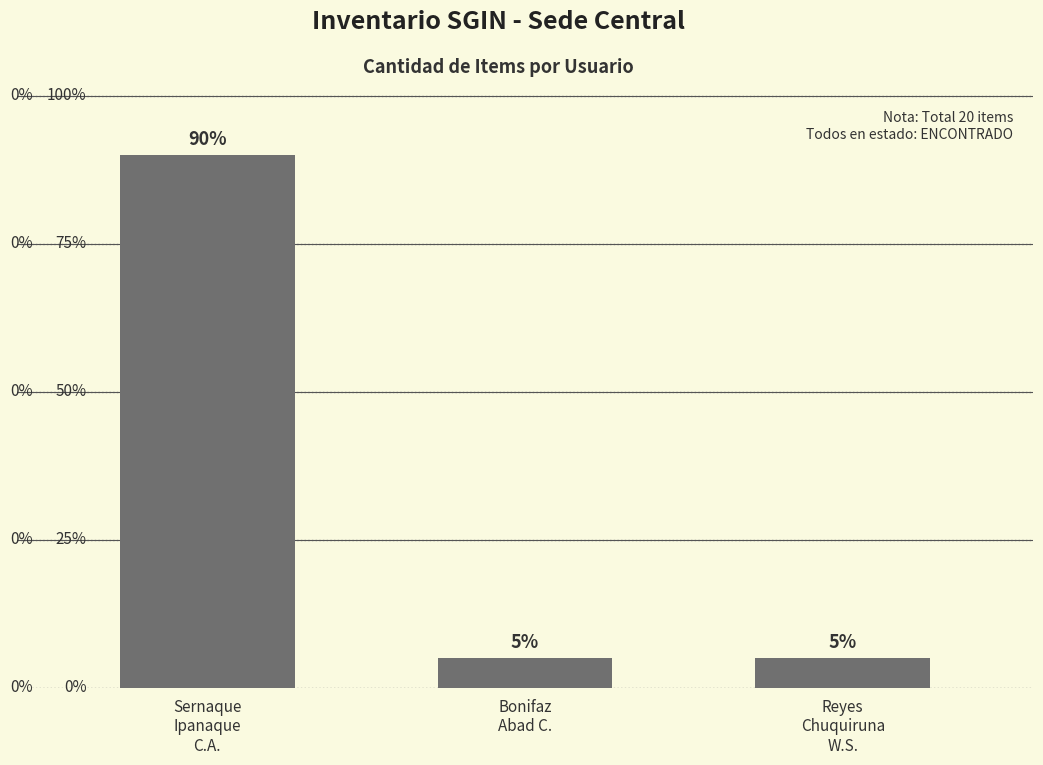

Rank the categories by value from lowest to highest.

Bonifaz
Abad C., Reyes
Chuquiruna
W.S., Sernaque
Ipanaque
C.A.